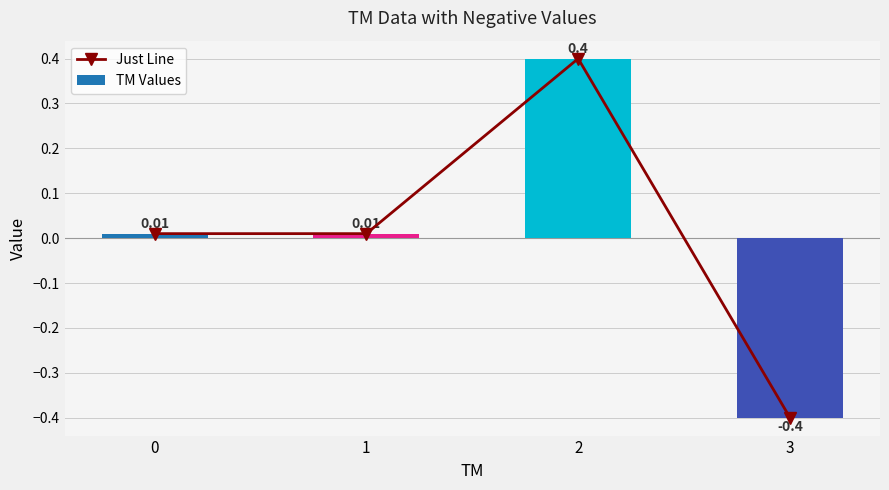

Is the value of TM Values at 2 greater than the value of Just Line at 0?

Yes